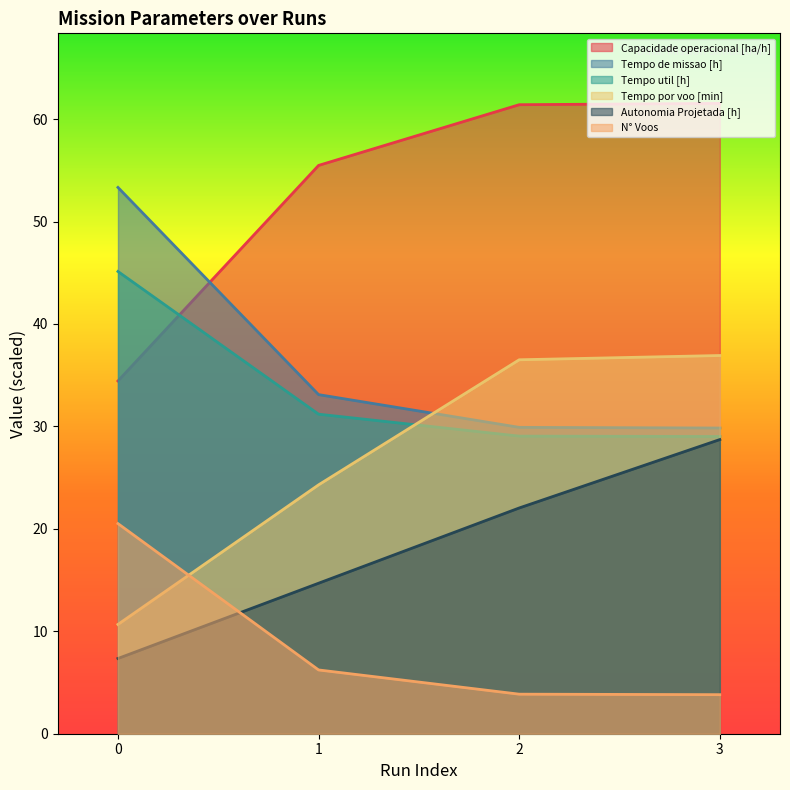

At which category is the sum across all series the highest?

3